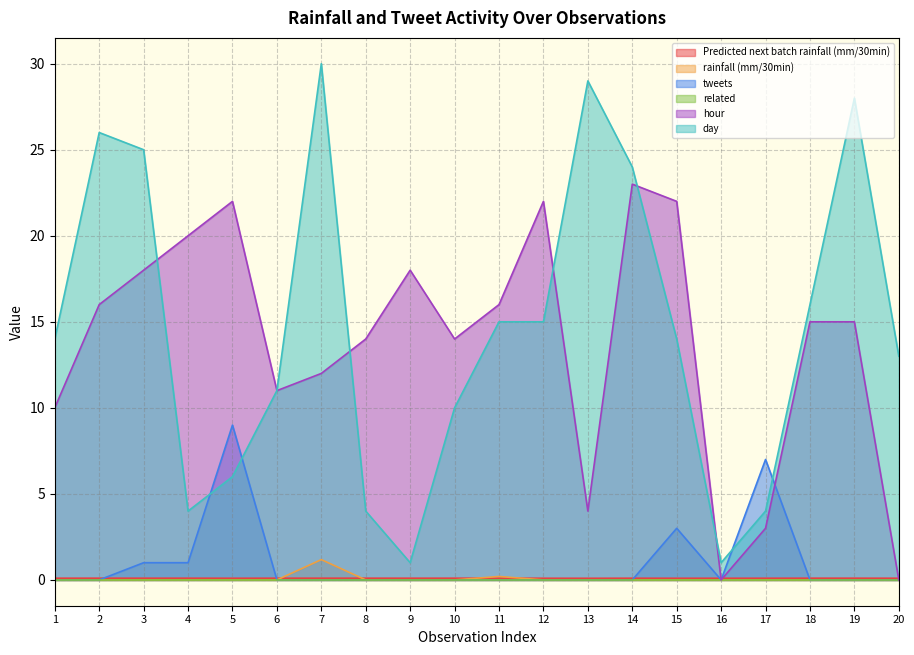

Which category has the lowest value across all series?

1